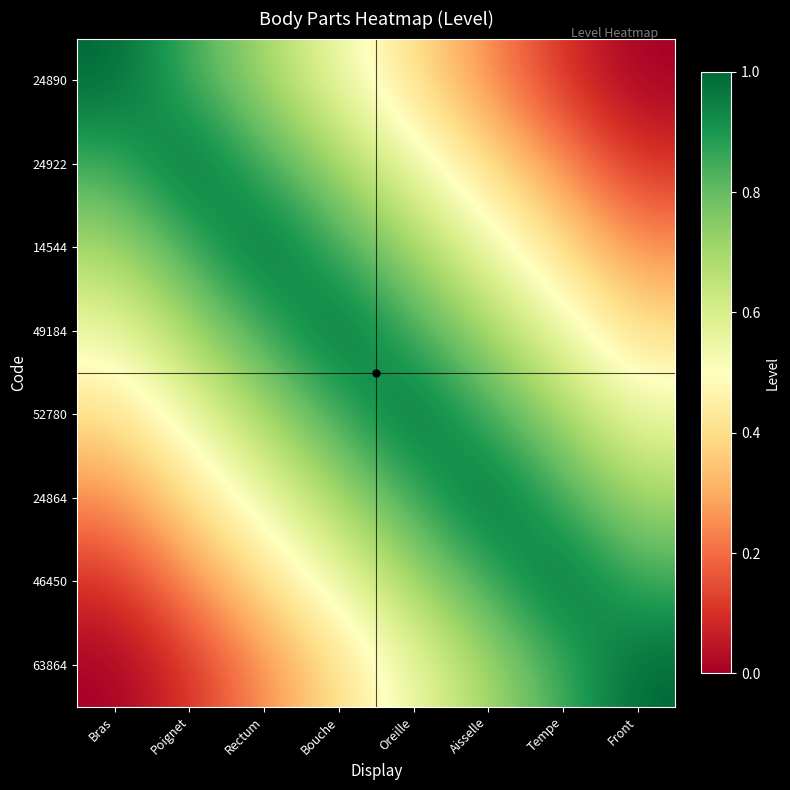

Reading right to left, transcribe all the data shown in this chart.

24890: Front=0.0	Tempe=0.1	Aisselle=0.2	Oreille=0.4	Bouche=0.6	Rectum=0.7	Poignet=0.8	Bras=1.0
24922: Front=0.1	Tempe=0.2	Aisselle=0.4	Oreille=0.6	Bouche=0.7	Rectum=0.8	Poignet=1.0	Bras=0.8
14544: Front=0.2	Tempe=0.4	Aisselle=0.6	Oreille=0.7	Bouche=0.8	Rectum=1.0	Poignet=0.8	Bras=0.7
49184: Front=0.4	Tempe=0.6	Aisselle=0.7	Oreille=0.8	Bouche=1.0	Rectum=0.8	Poignet=0.7	Bras=0.6
52780: Front=0.6	Tempe=0.7	Aisselle=0.8	Oreille=1.0	Bouche=0.8	Rectum=0.7	Poignet=0.6	Bras=0.4
24864: Front=0.7	Tempe=0.8	Aisselle=1.0	Oreille=0.8	Bouche=0.7	Rectum=0.6	Poignet=0.4	Bras=0.2
46450: Front=0.8	Tempe=1.0	Aisselle=0.8	Oreille=0.7	Bouche=0.6	Rectum=0.4	Poignet=0.2	Bras=0.1
63864: Front=1.0	Tempe=0.8	Aisselle=0.7	Oreille=0.6	Bouche=0.4	Rectum=0.2	Poignet=0.1	Bras=0.0